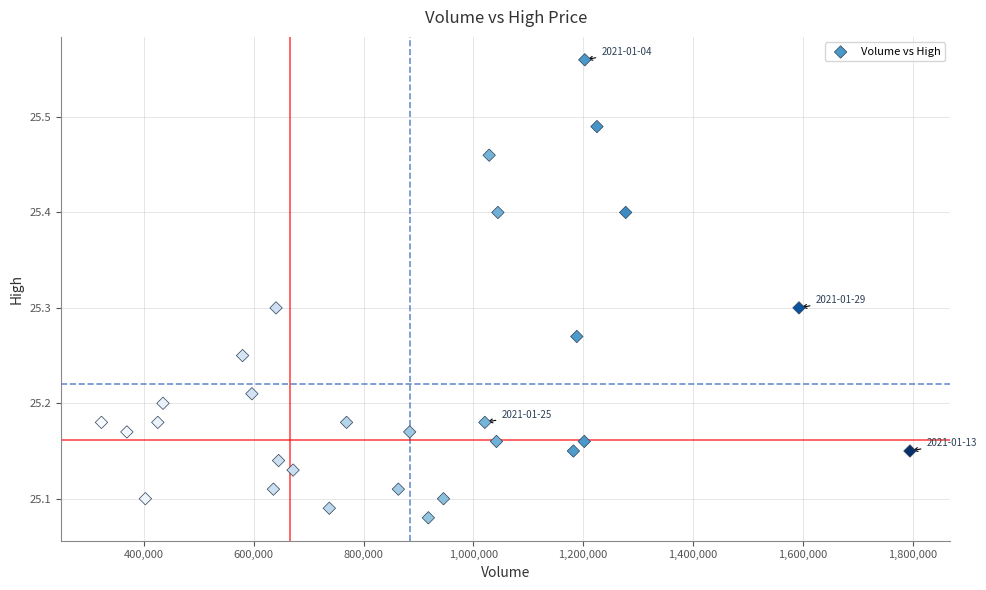

What is the range of X values (max minus min)?

1472400.0